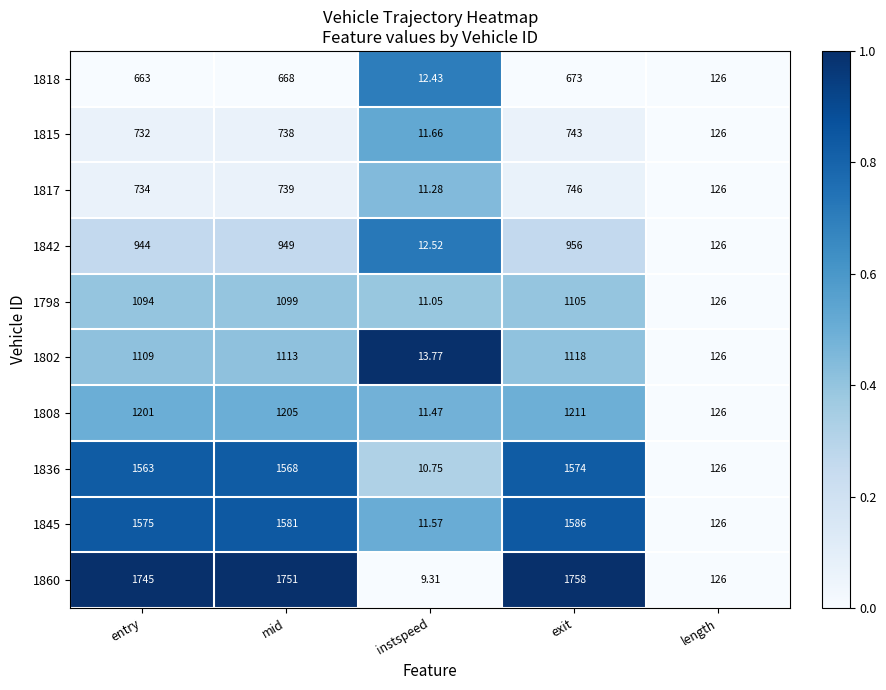

What is the total value across all series at entry?

11360.0